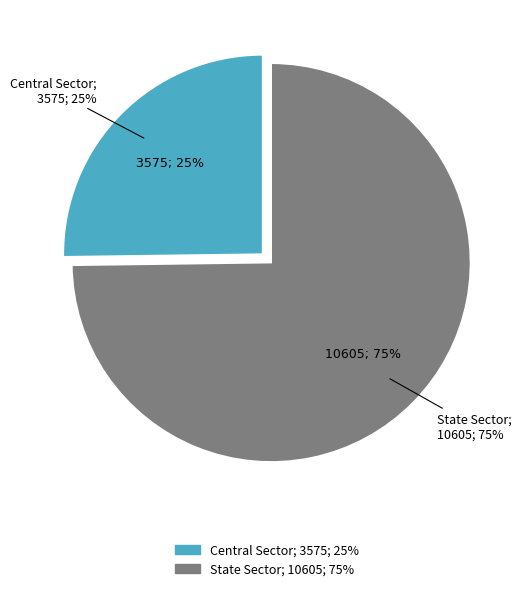

Does any single category account for the majority?

Yes